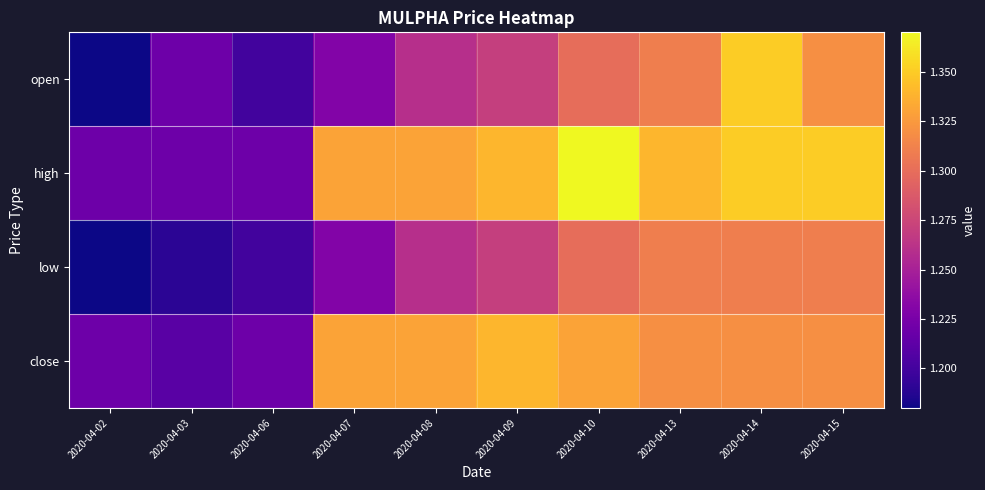

What is the total value across all series at 2020-04-13?

5.3